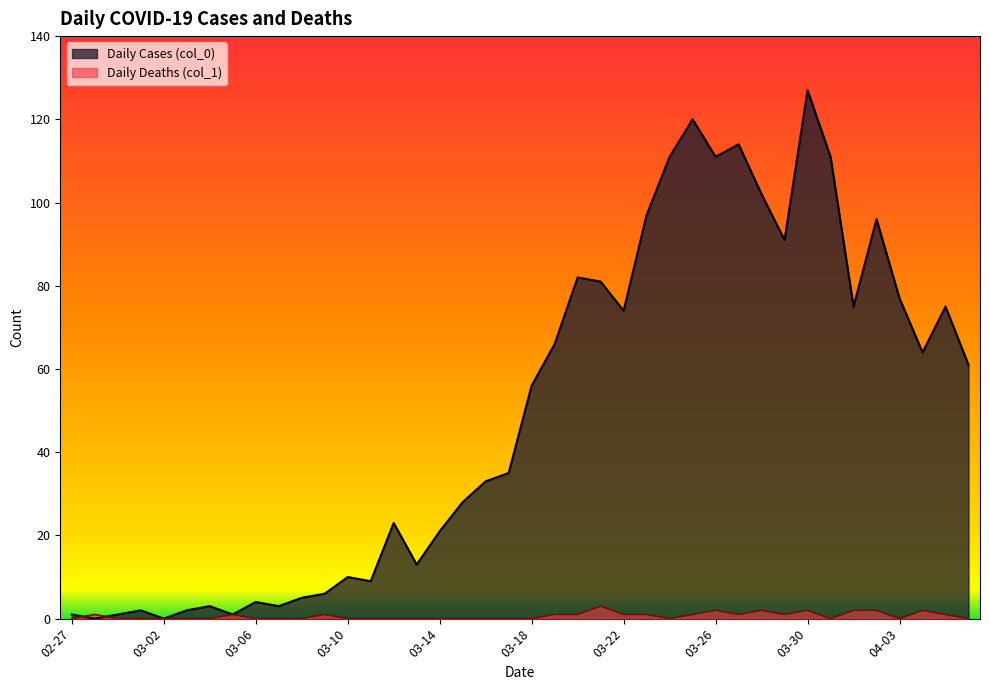

Rank the series at 03-22 from lowest to highest value.

Daily Deaths (col_1), Daily Cases (col_0)